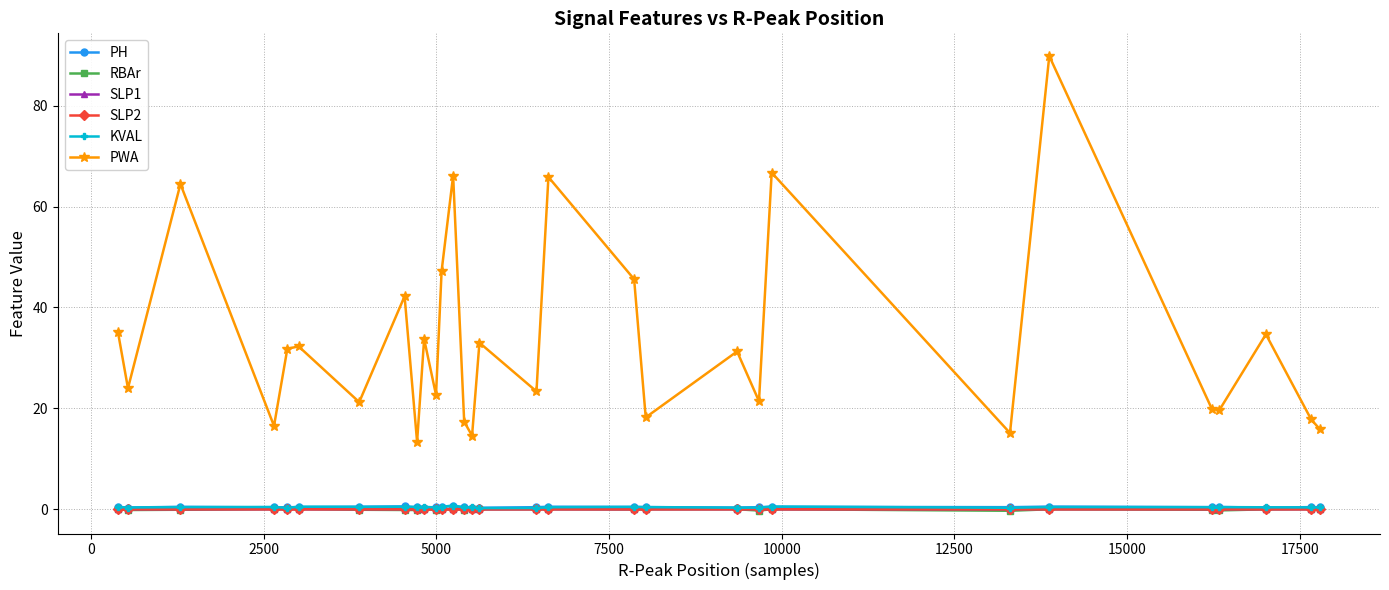

What are all the series names shown in the legend?

PH, RBAr, SLP1, SLP2, KVAL, PWA